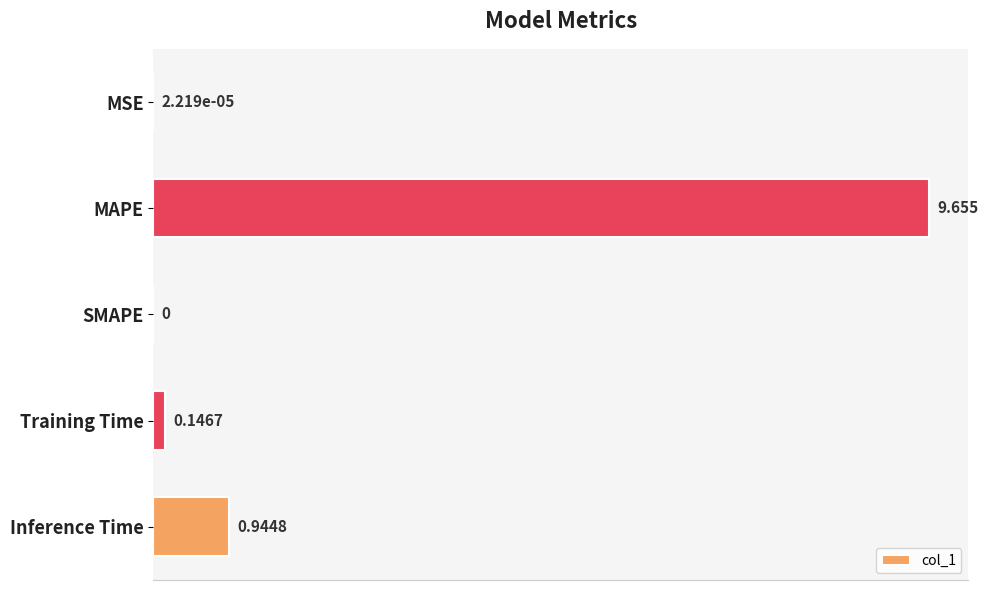

Where is the data nearest to the value 4?

Inference Time